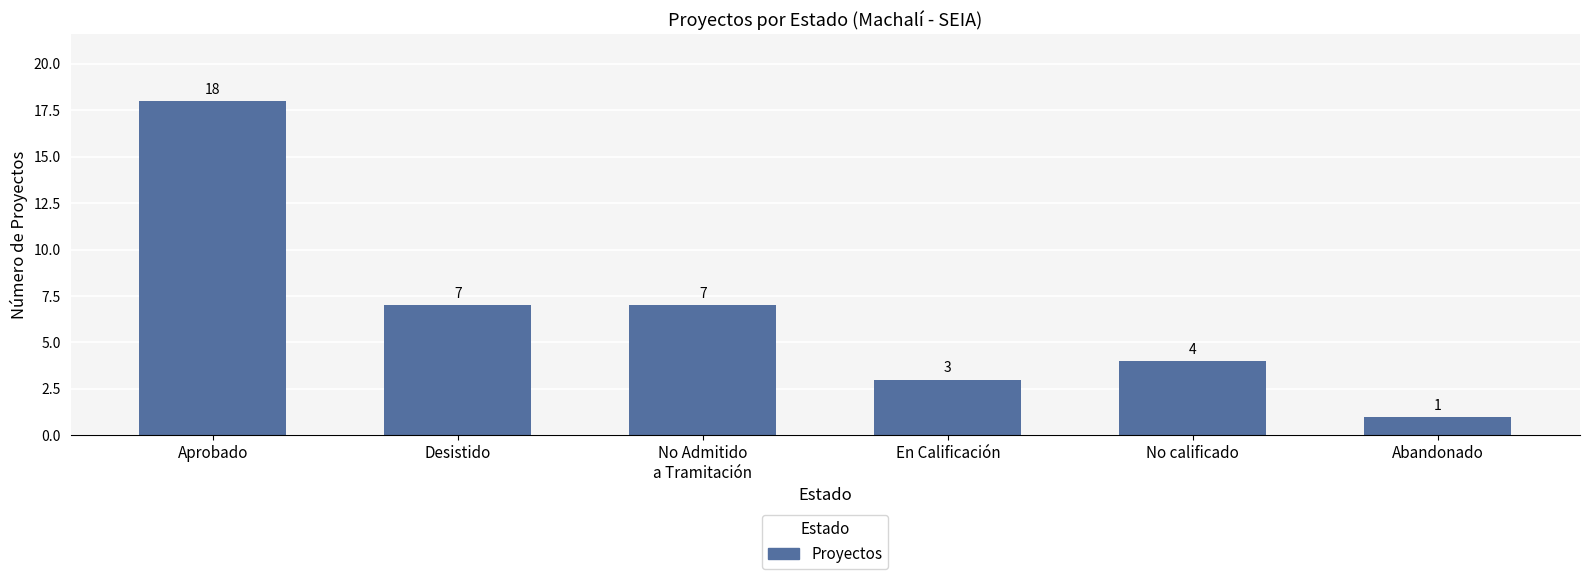

What is the smallest value displayed?

1